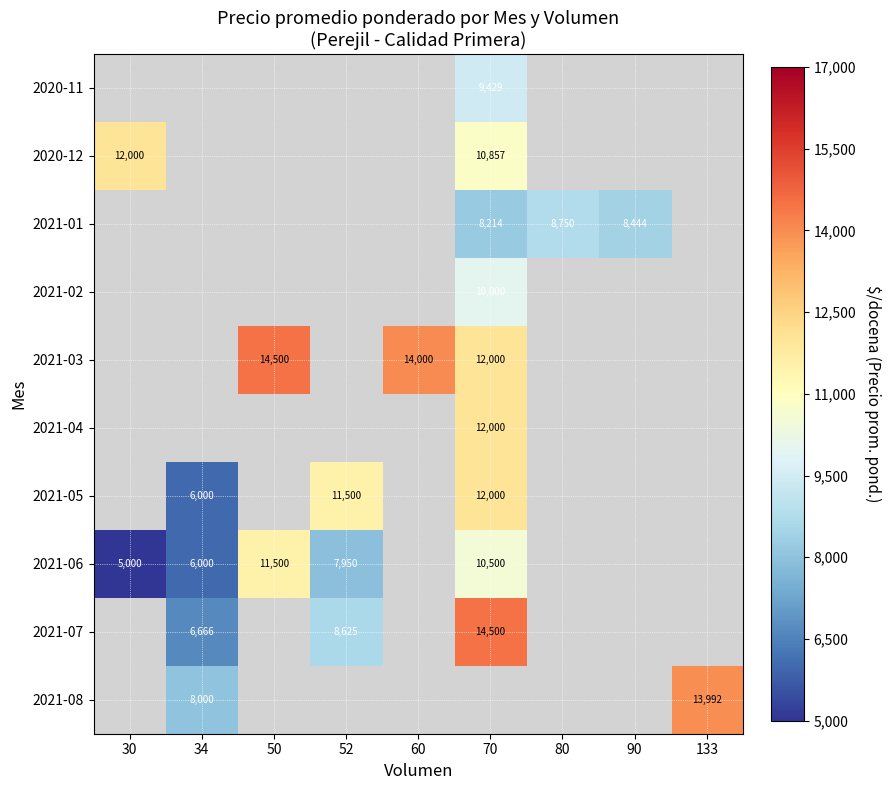

Which category has the lowest value across all series?

30